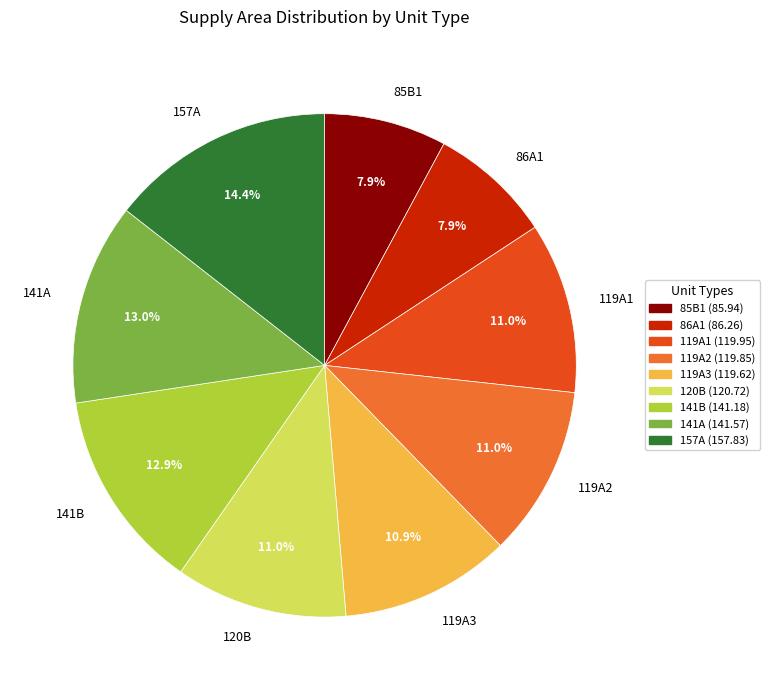

Does 85B1 account for over 50% of the chart?

No